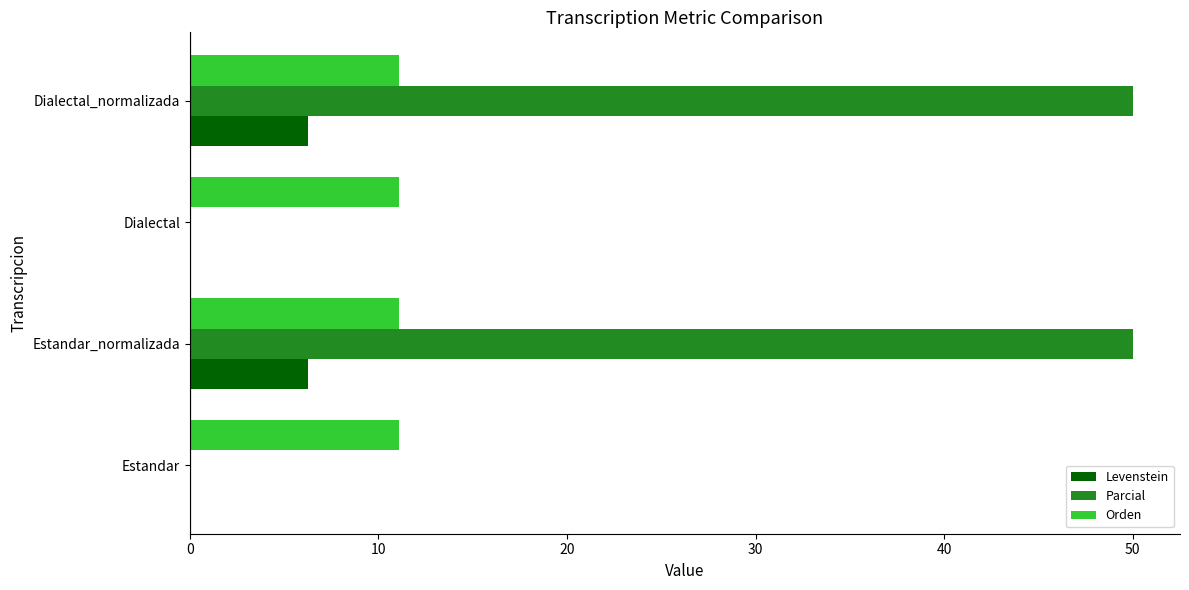

Which series changed the most between Estandar and Estandar_normalizada?

Parcial